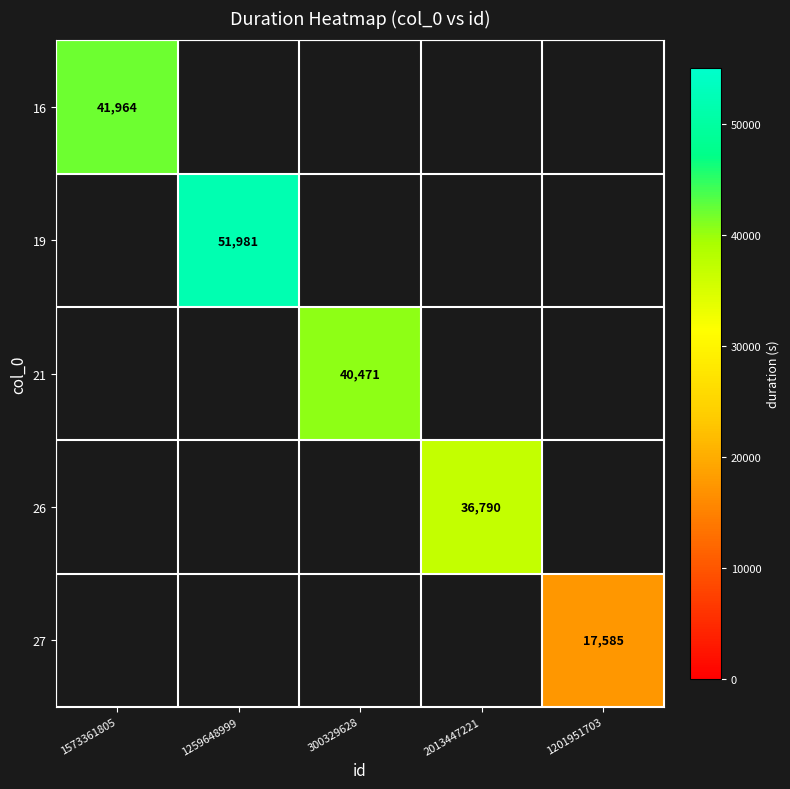

Is the value of 19 at 1259648999 greater than the value of 21 at 300329628?

Yes